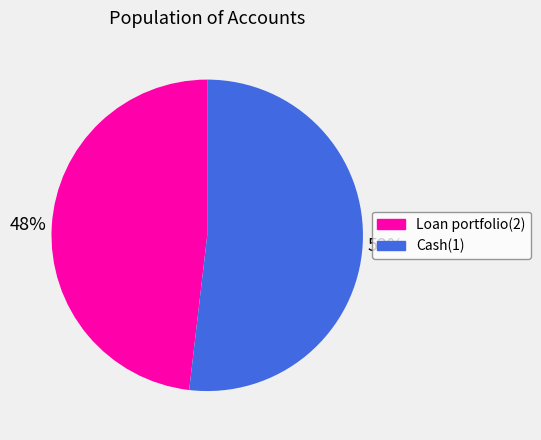

What percentage is the Cash(1) slice, to the nearest percent?

52%